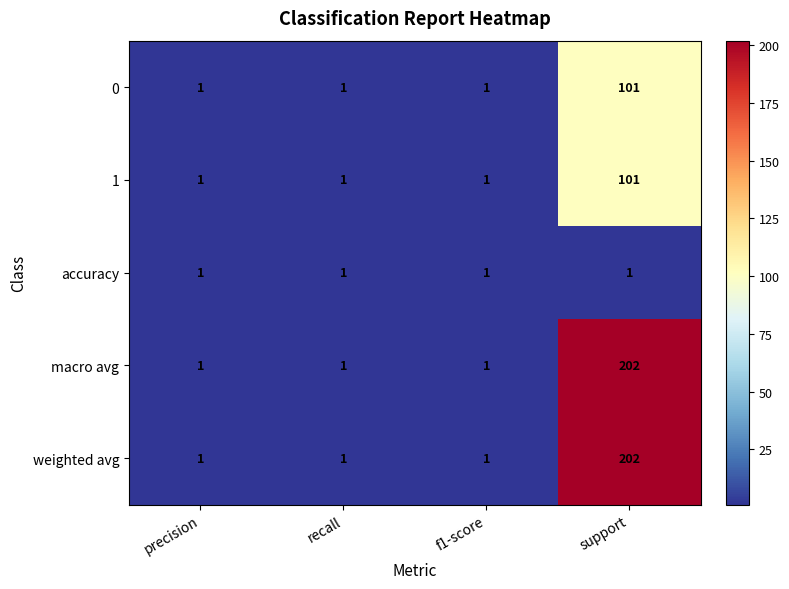

At which category does the chart reach its peak across all series?

support